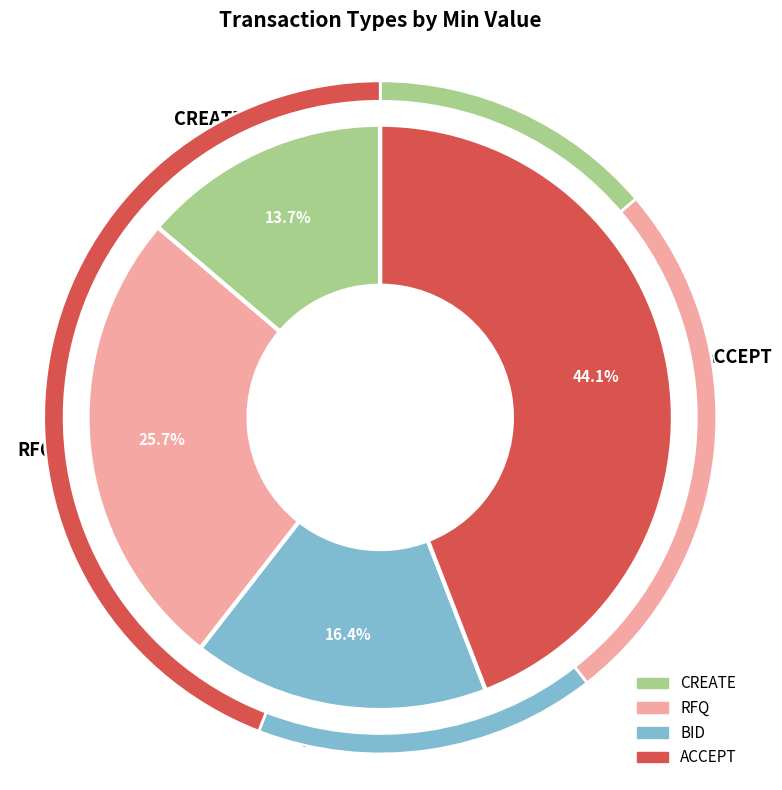

True or false: ACCEPT accounts for 35% of the total.

False